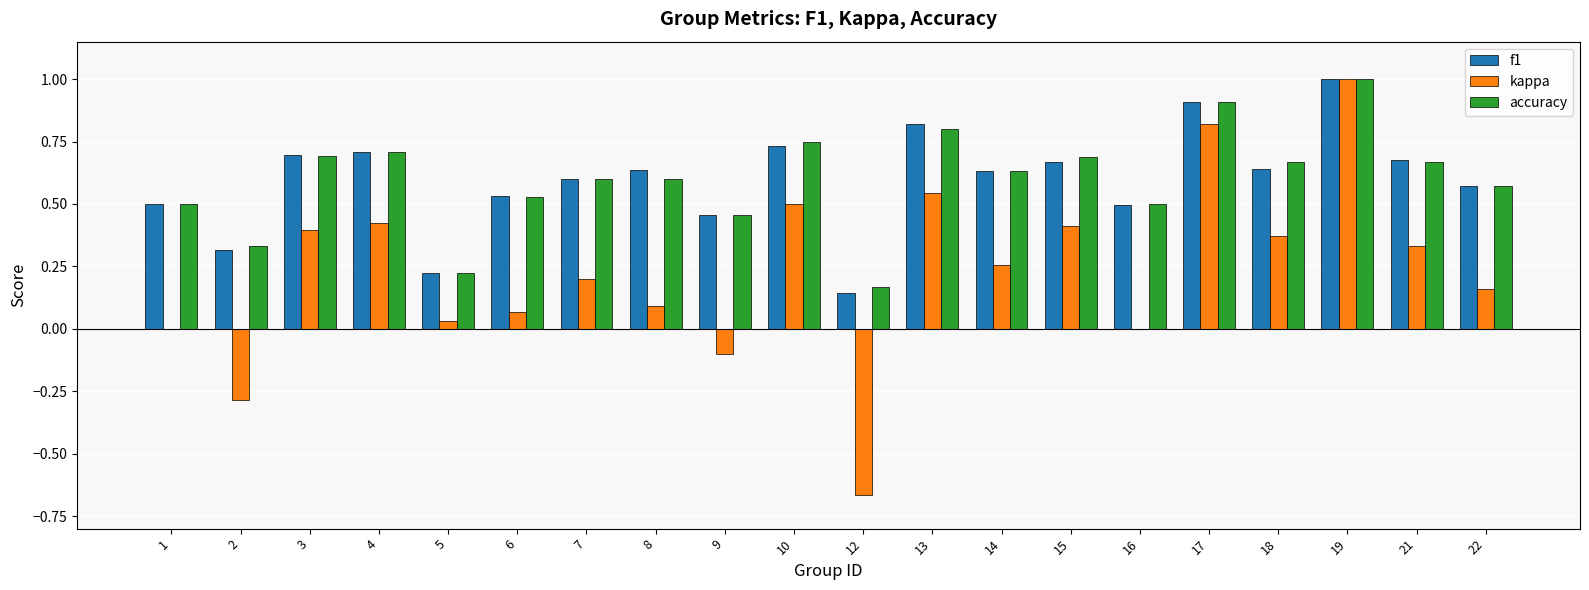

What is the sum of all accuracy values?

12.0